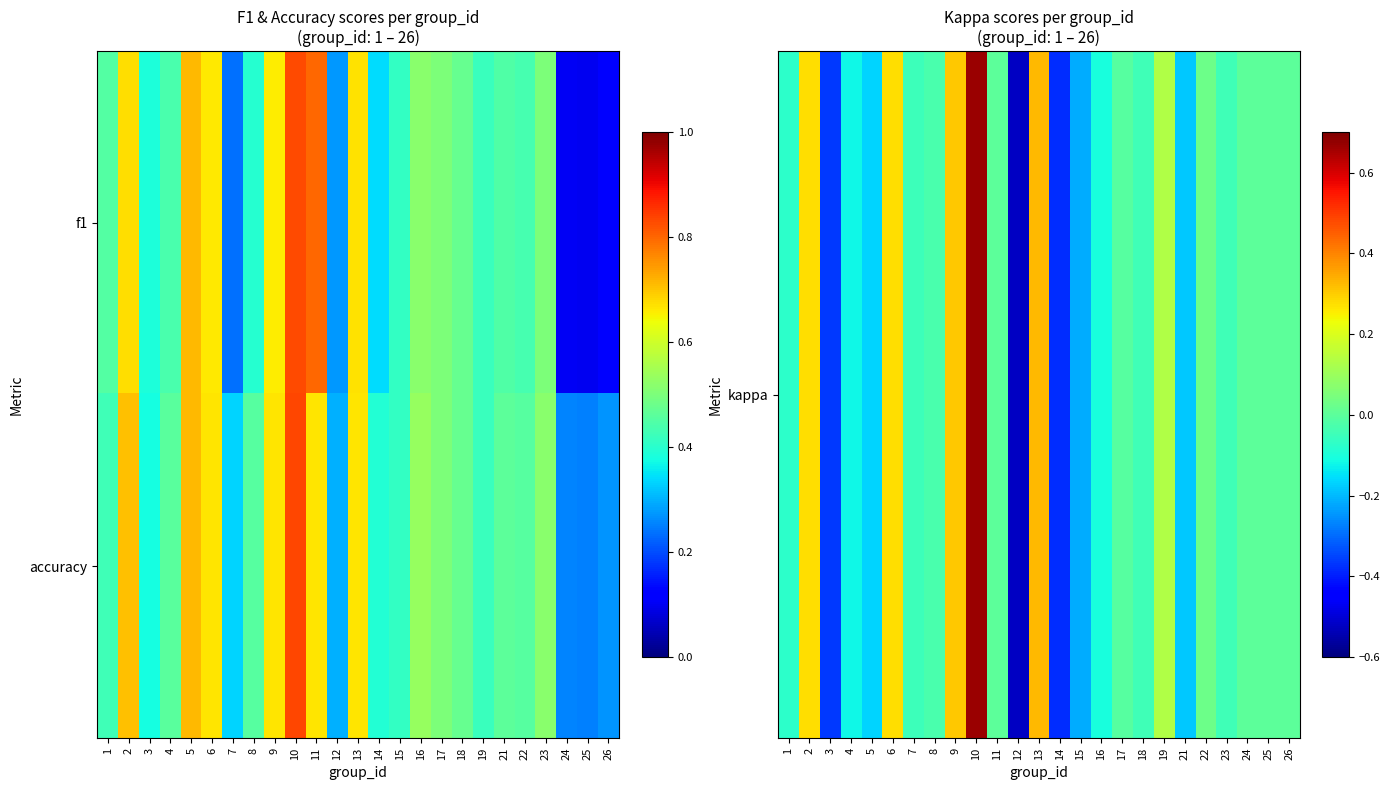

What is the minimum value shown in the chart?

-0.5